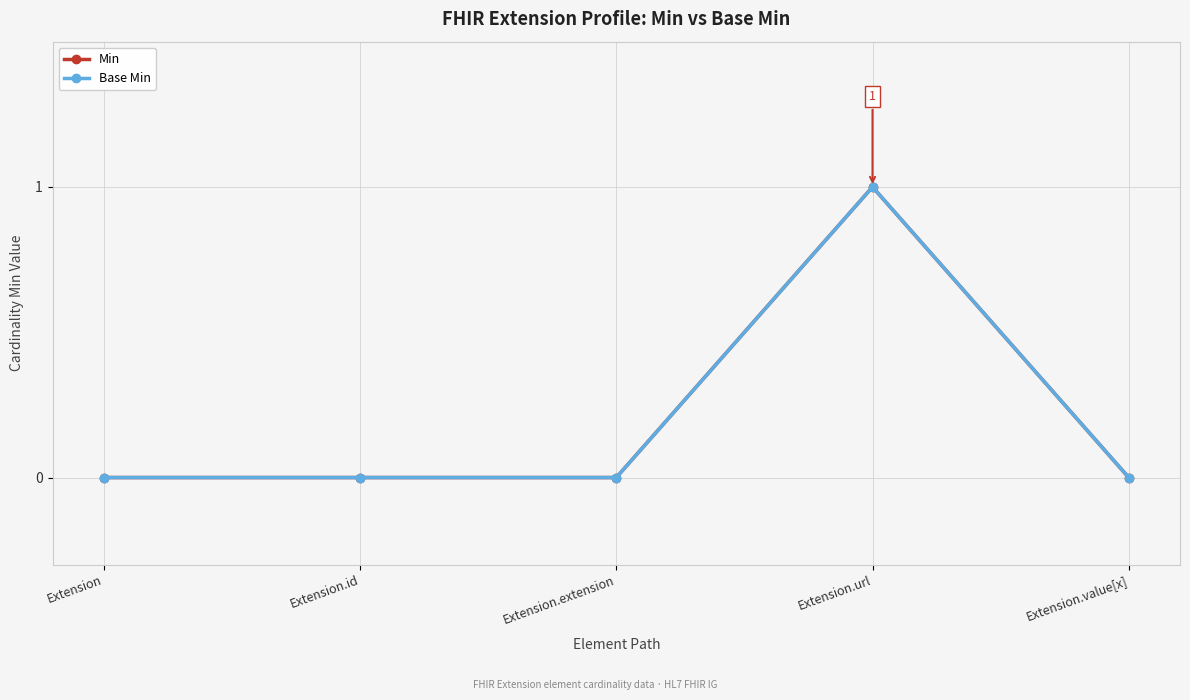

What position from the right is Extension.id?

4